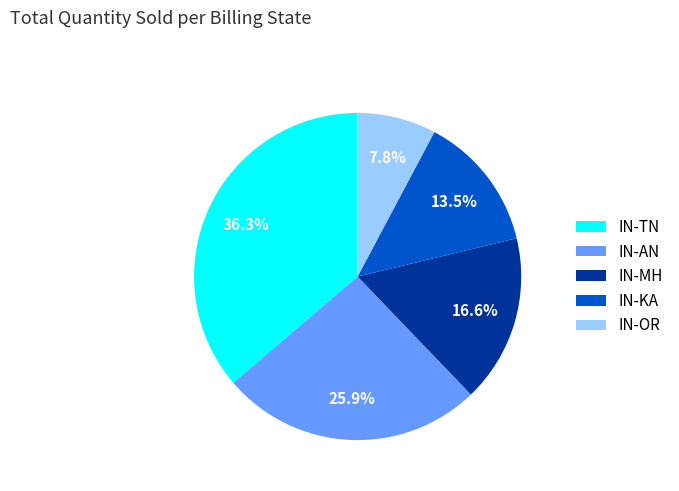

Does any single category account for the majority?

No